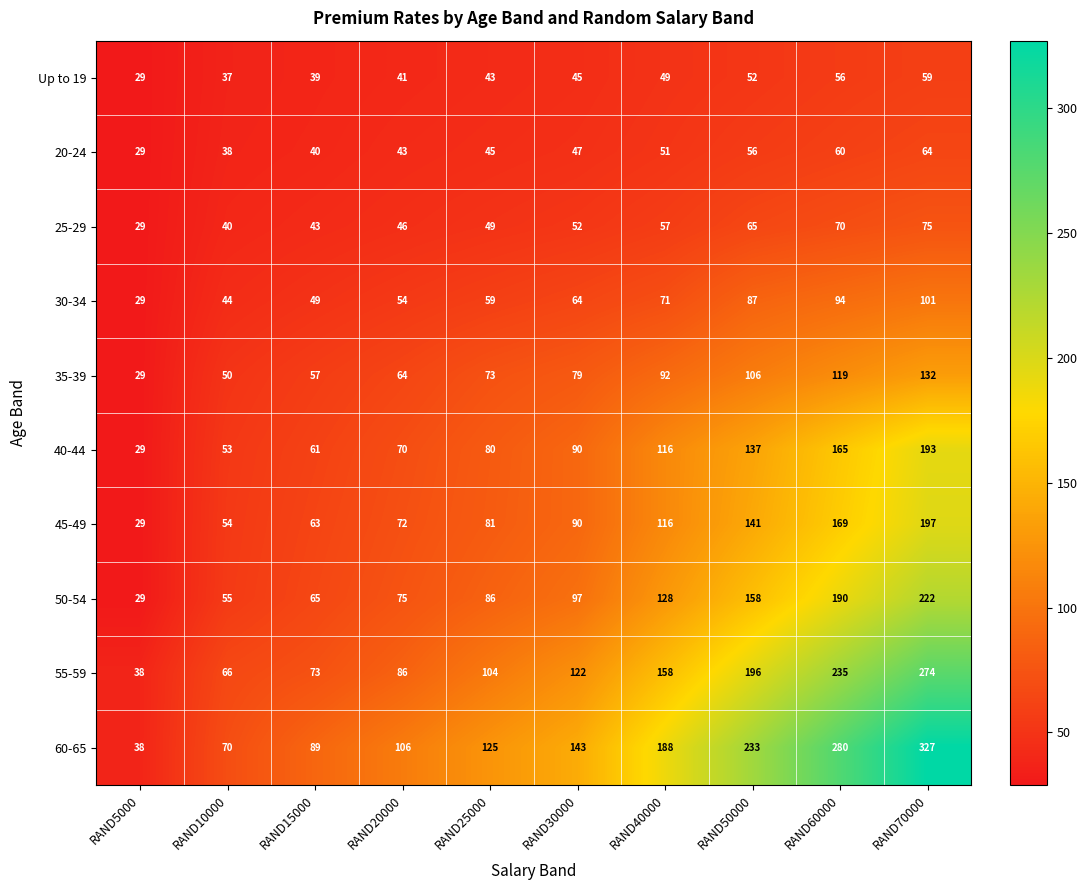

Which category has the highest value in the 25-29 series?

RAND70000